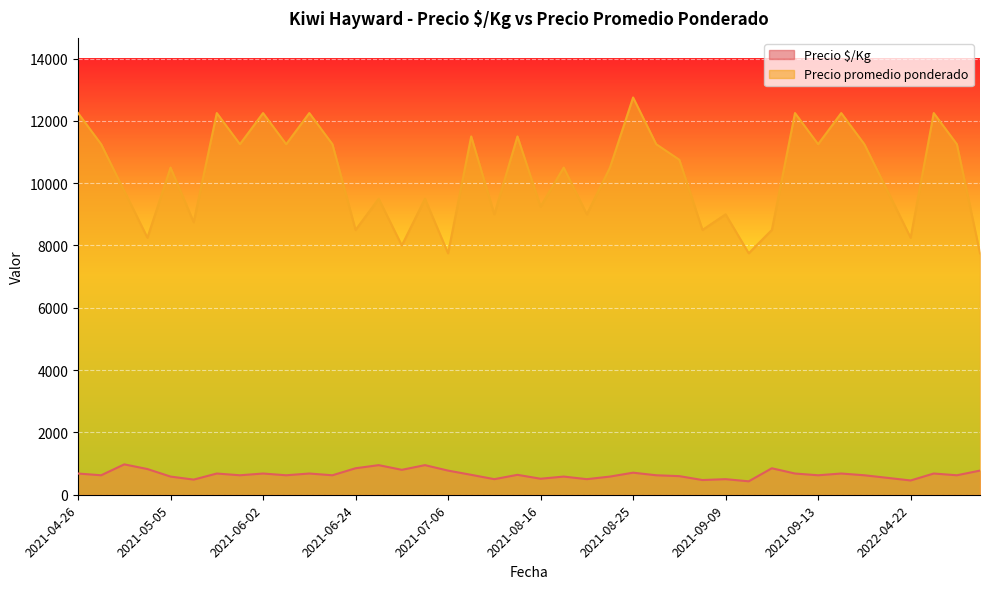

What is the lowest value of the Precio promedio ponderado series?

7750